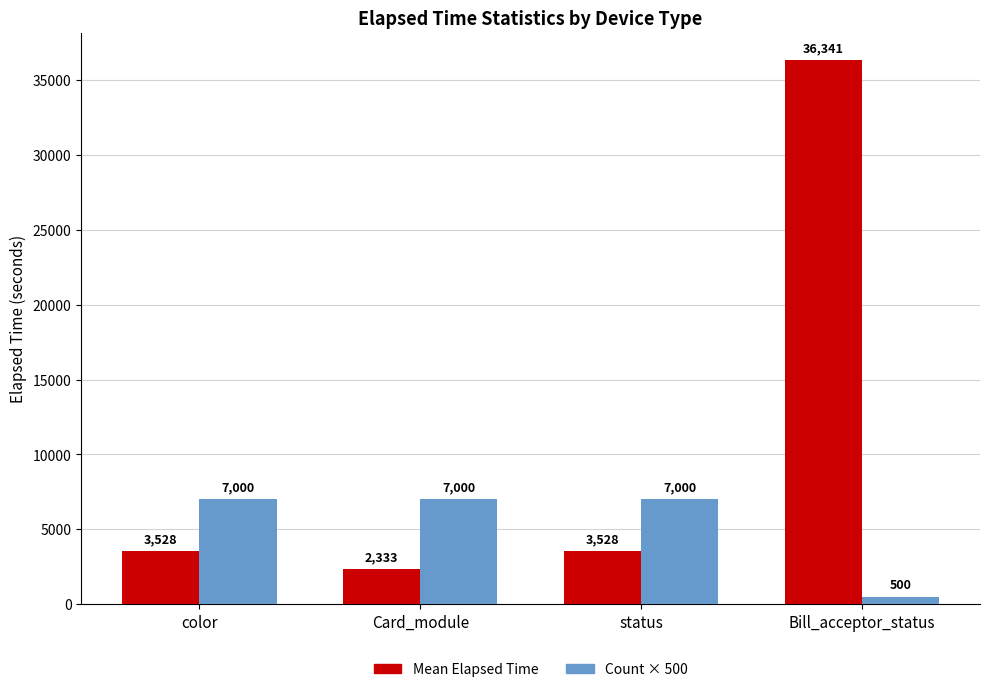

What is the spread (max minus min) of values at status?

3472